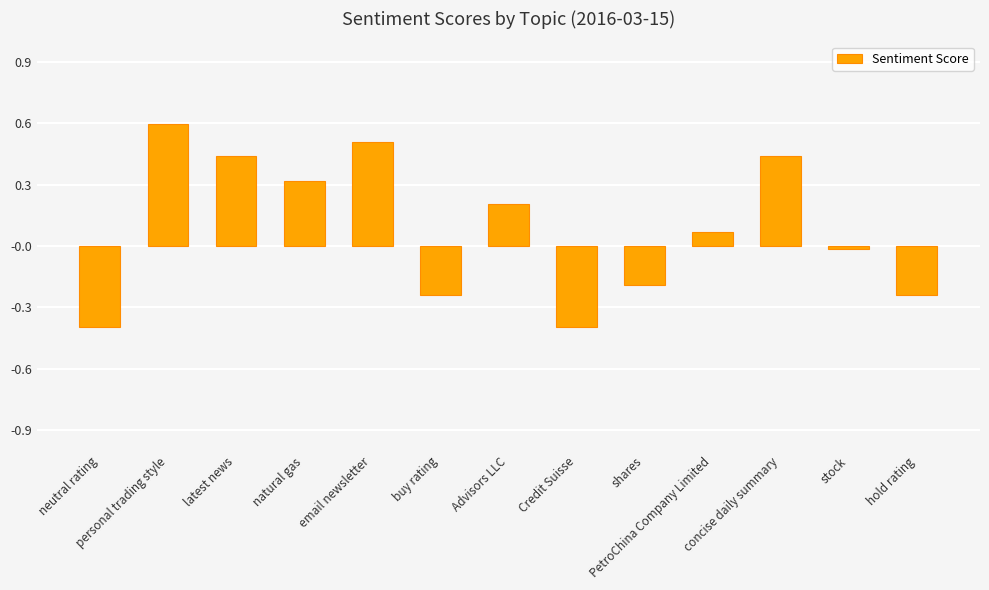

What is the greatest value displayed?

0.6